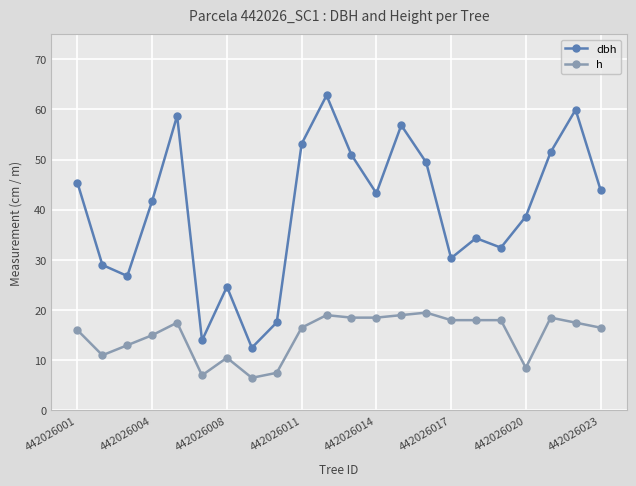

What is the difference between the maximum and minimum values in the dbh series?

50.3